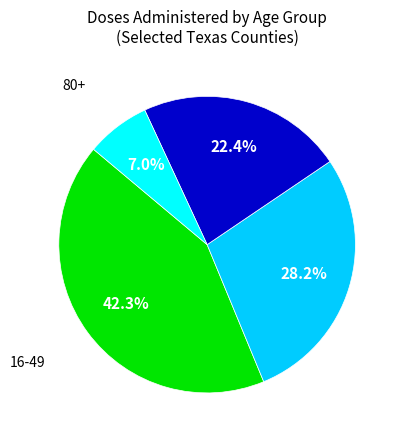

Does any single category account for the majority?

No